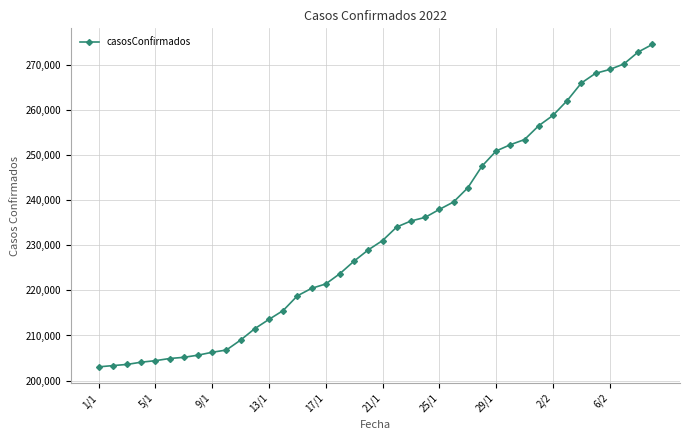

How many lines are shown in the chart?

1